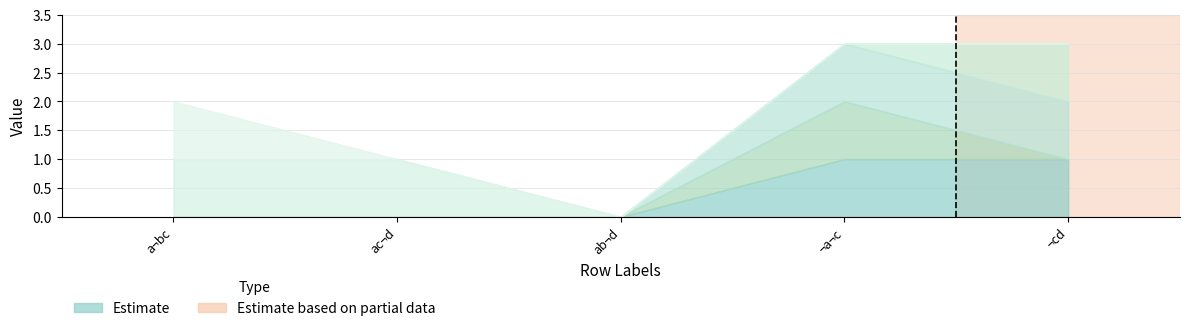

Does the chart display data point markers on the line(s)?

No